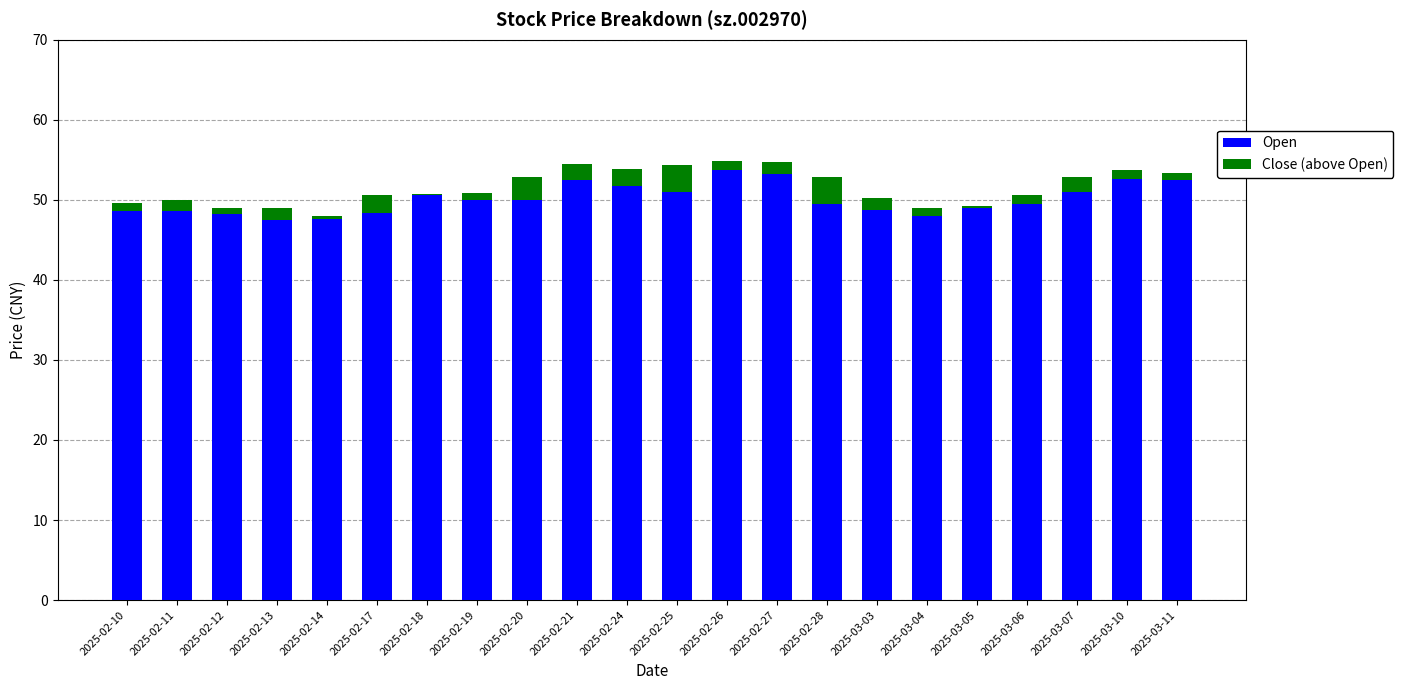

What is the greatest value displayed?

54.7